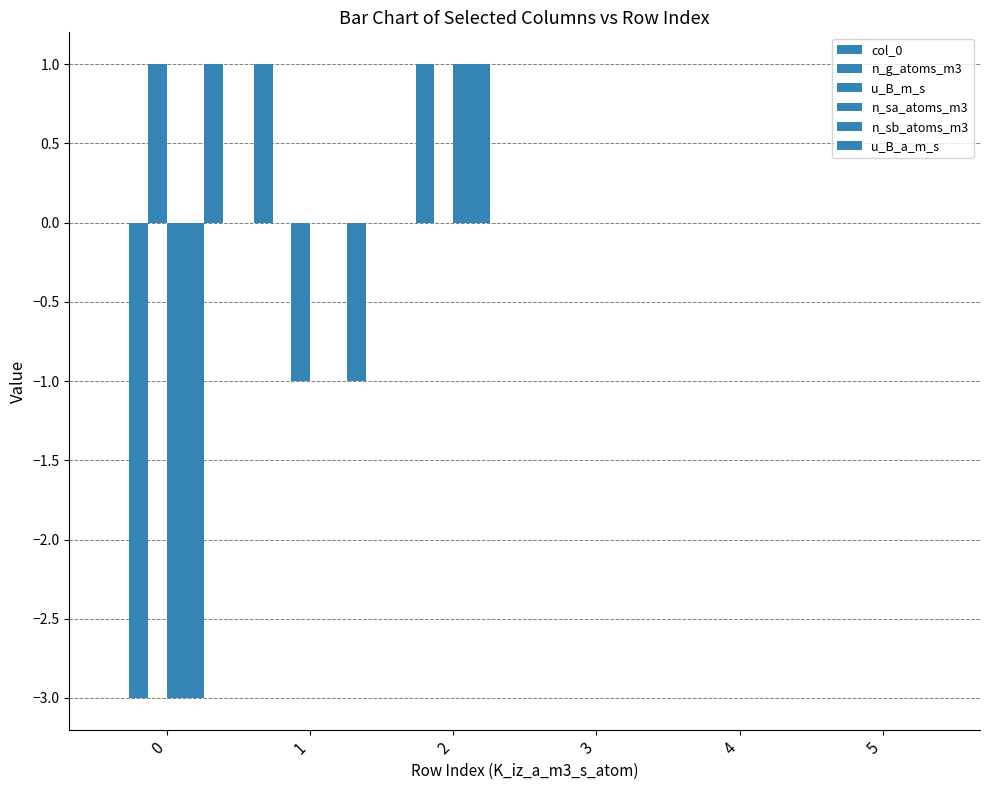

The value of n_sb_atoms_m3 at 5 is 0. True or false?

True